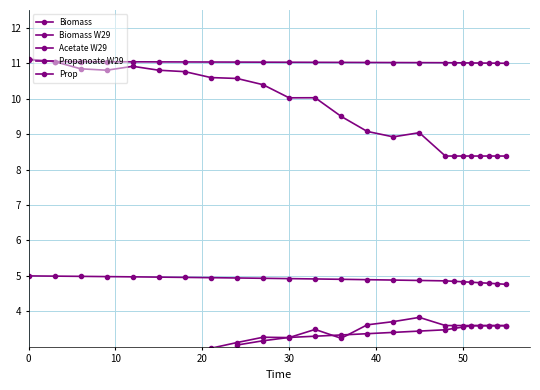

Reading left to right, list all the values displayed in this chart.

Biomass: 0.1	0.1	0.2	0.6	1.0	1.4	2.4	3.0	3.1	3.3	3.3	3.5	3.2	3.6	3.7	3.8	3.6	3.6	3.6	3.6	3.6	3.6	3.6	3.6
Biomass W29: 0.1	0.1	0.1	0.5	1.0	1.3	2.0	2.1	3.1	3.2	3.3	3.3	3.3	3.4	3.4	3.4	3.5	3.5	3.6	3.6	3.6	3.6	3.6	3.6
Acetate W29: 5.0	5.0	5.0	5.0	5.0	5.0	5.0	4.9	4.9	4.9	4.9	4.9	4.9	4.9	4.9	4.9	4.9	4.8	4.8	4.8	4.8	4.8	4.8	4.8
Propanoate W29: 11.1	11.0	11.0	11.0	11.0	11.0	11.0	11.0	11.0	11.0	11.0	11.0	11.0	11.0	11.0	11.0	11.0	11.0	11.0	11.0	11.0	11.0	11.0	11.0
Prop: 11.1	11.0	10.8	10.8	10.9	10.8	10.8	10.6	10.6	10.4	10.0	10.0	9.5	9.1	8.9	9.0	8.4	8.4	8.4	8.4	8.4	8.4	8.4	8.4